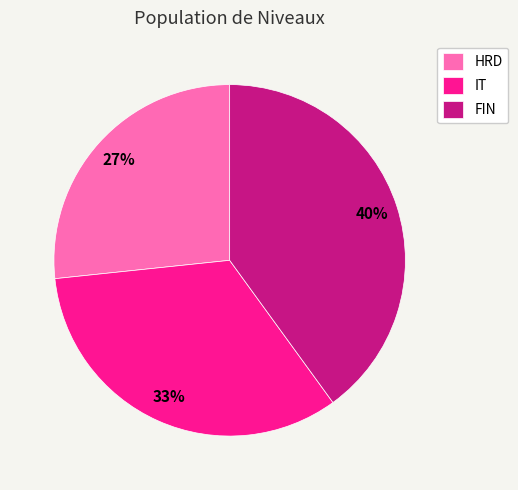

Does IT represent more than half of the total?

No